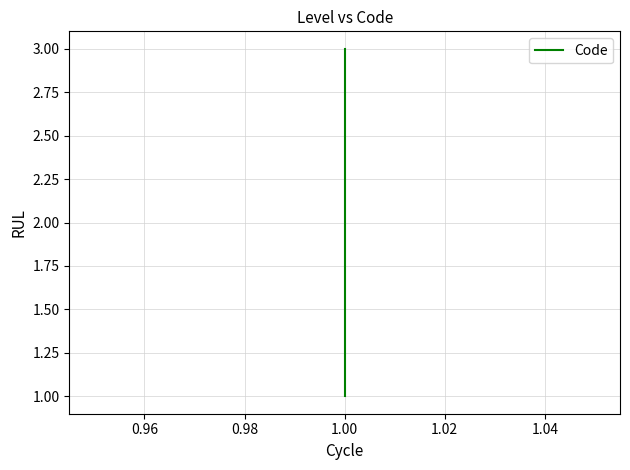

The chart shows a value of 5 at 1.00. True or false?

False